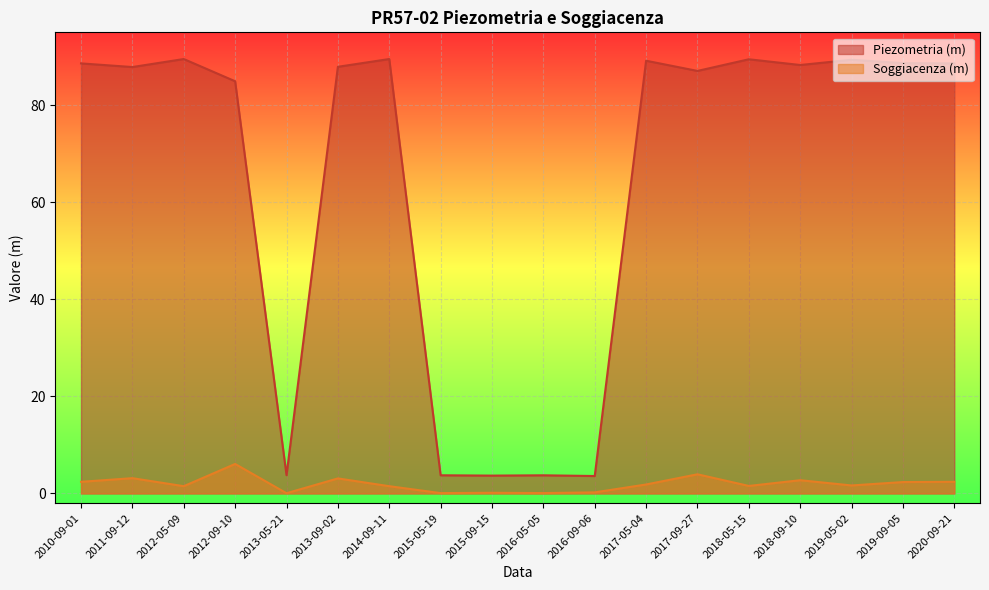

True or false: Soggiacenza (m) has a value of 0.0 at 2013-05-21.

False